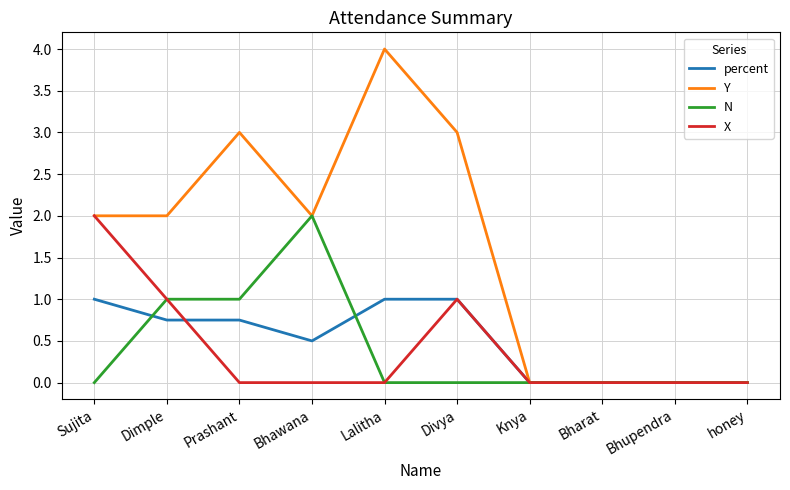

Which series has the largest total across all categories?

Y